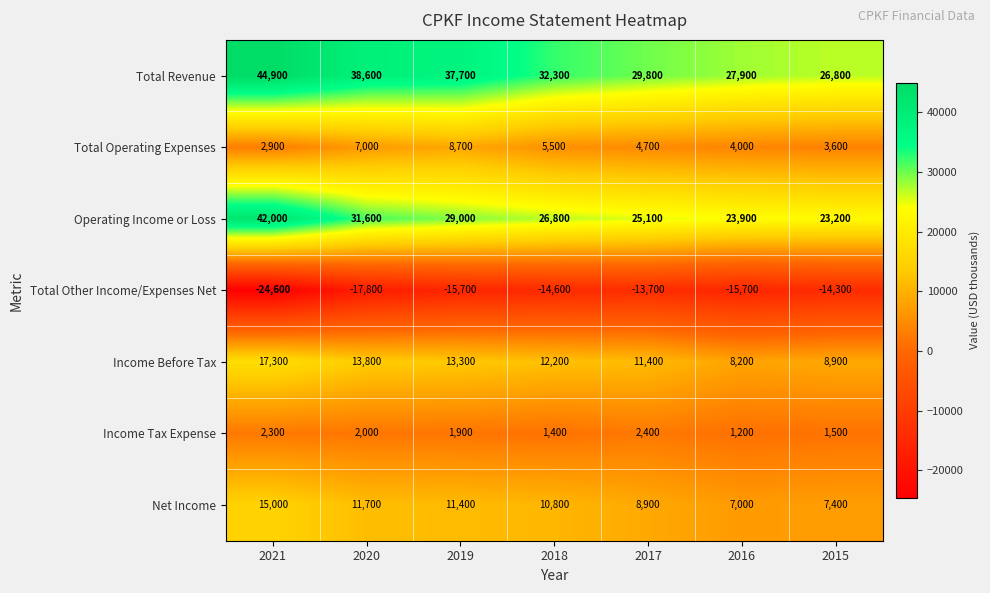

Which series has the largest total across all categories?

Total Revenue